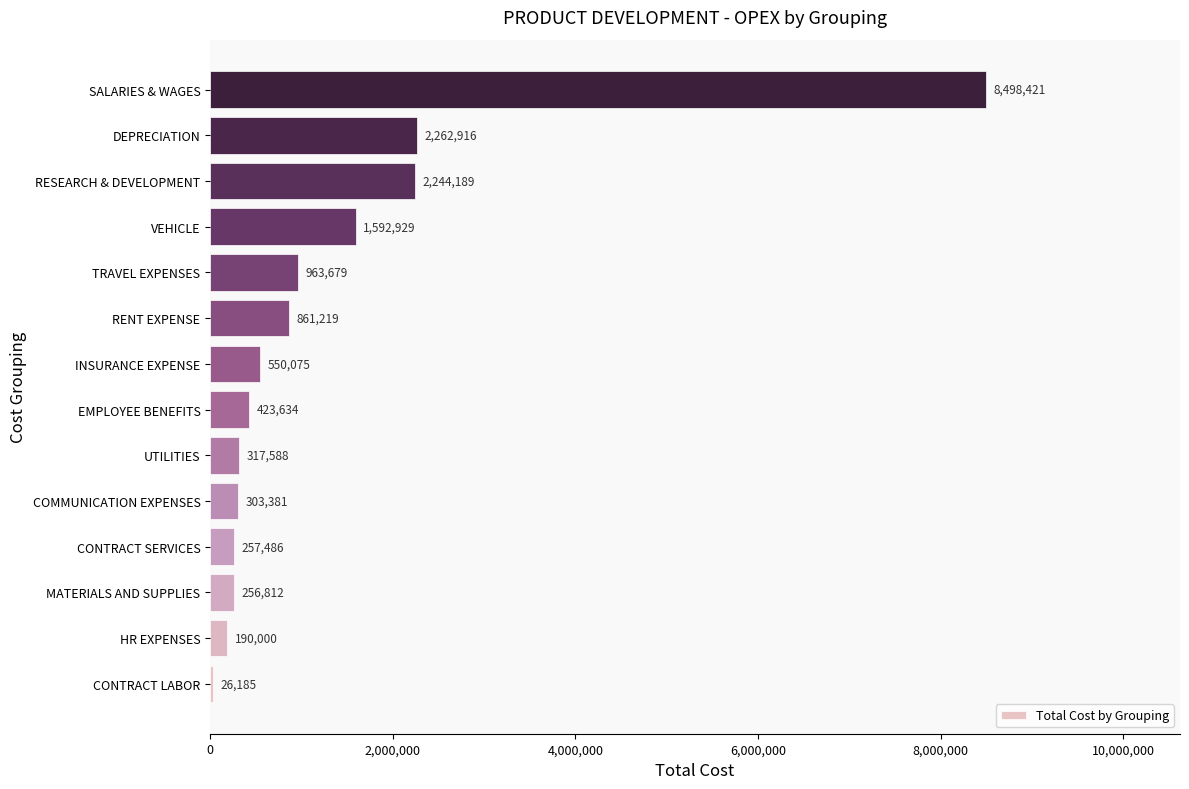

True or false: the data shows 11210885.8 at SALARIES & WAGES.

False